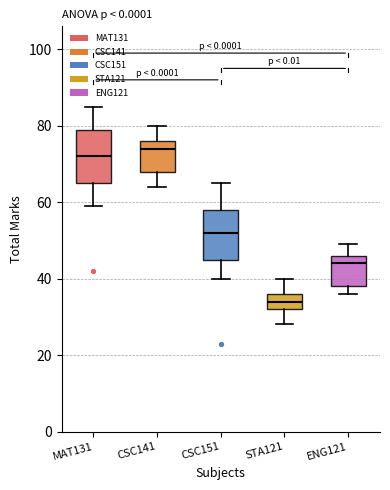

Where is the lower edge of the box for STA121 on the y-axis? The values are not printed on the chart, so give them approximately, as read against the axis.

32